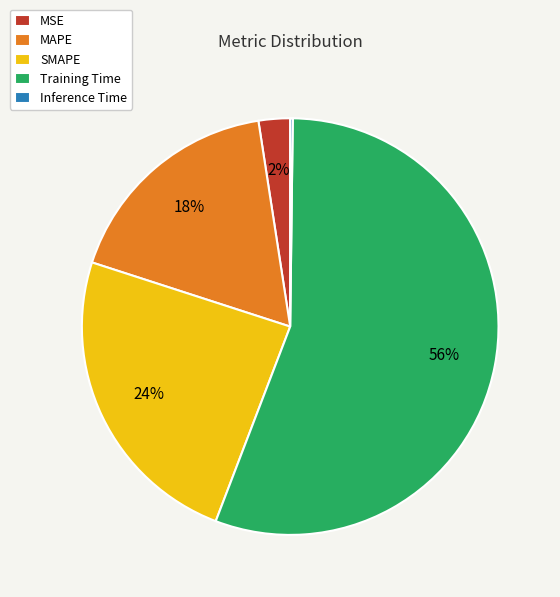

Does any single category account for the majority?

Yes